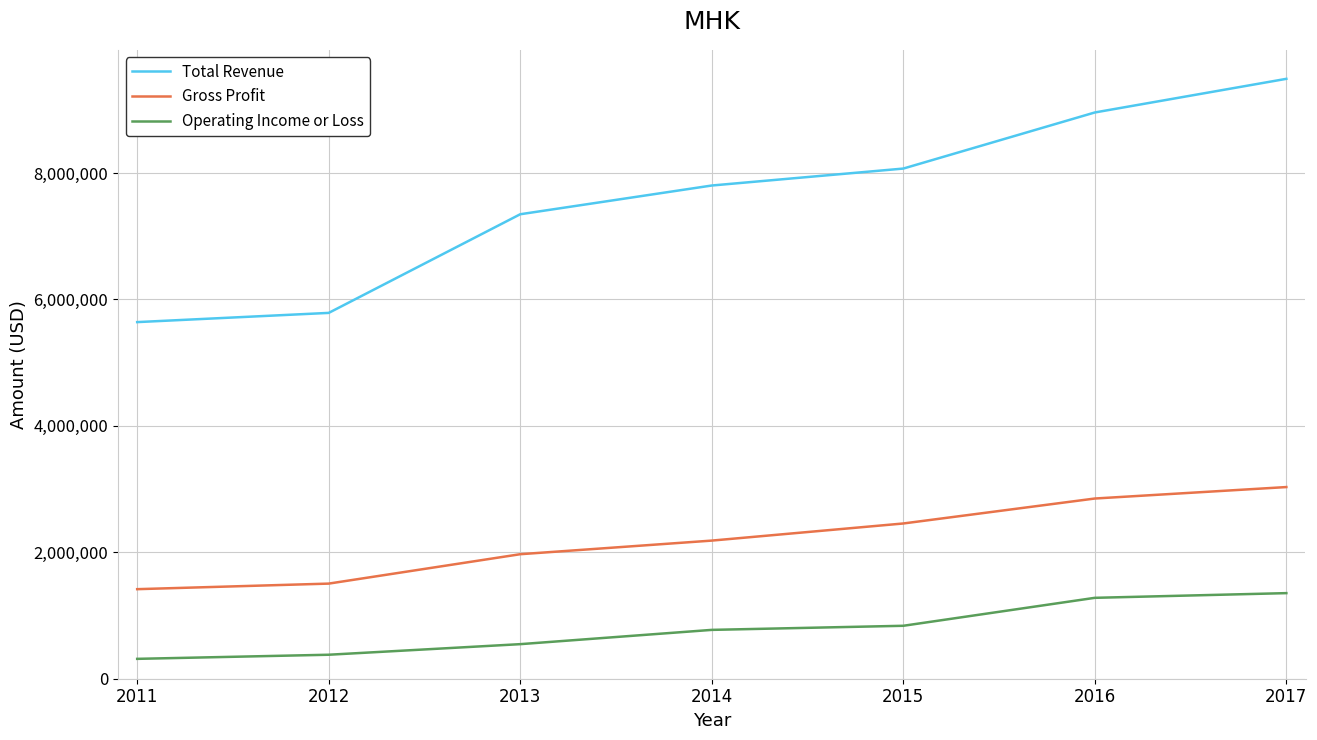

True or false: Total Revenue and Operating Income or Loss cross at least once.

False